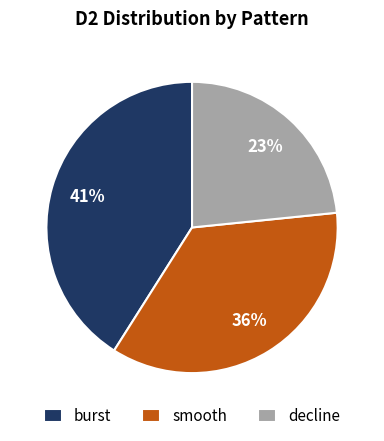

To the nearest percent, what portion does decline represent?

23%